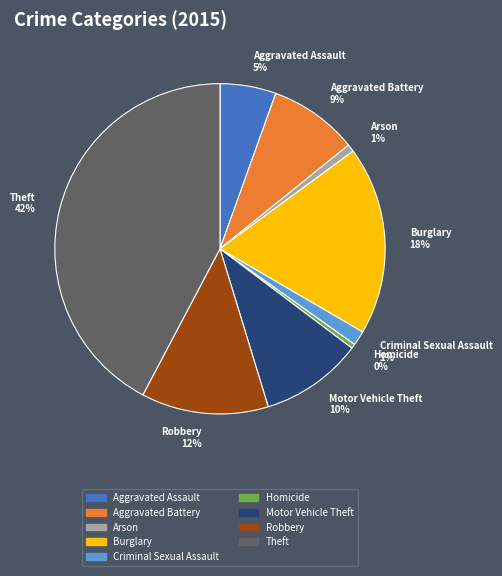

Which slice is the largest?

Theft